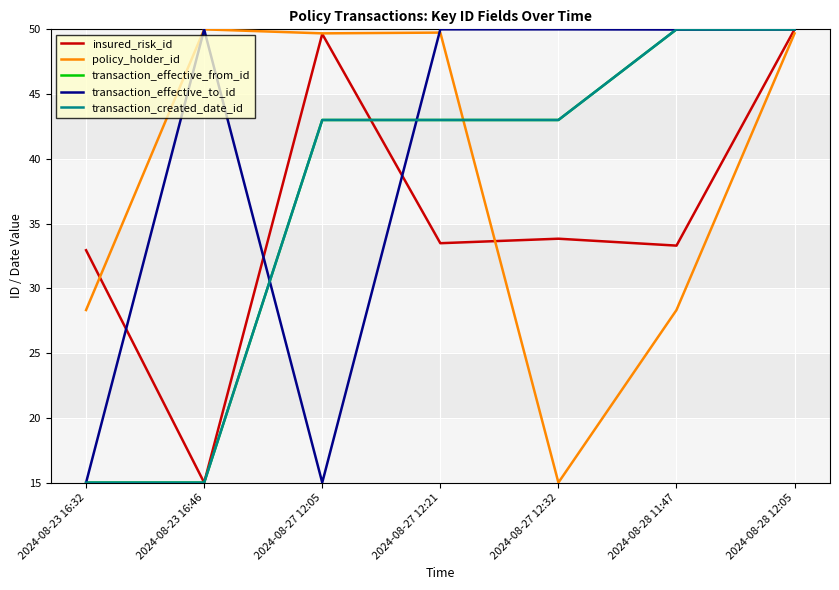

Is it true that transaction_effective_to_id equals 15.0 at 2024-08-23 16:32?

True